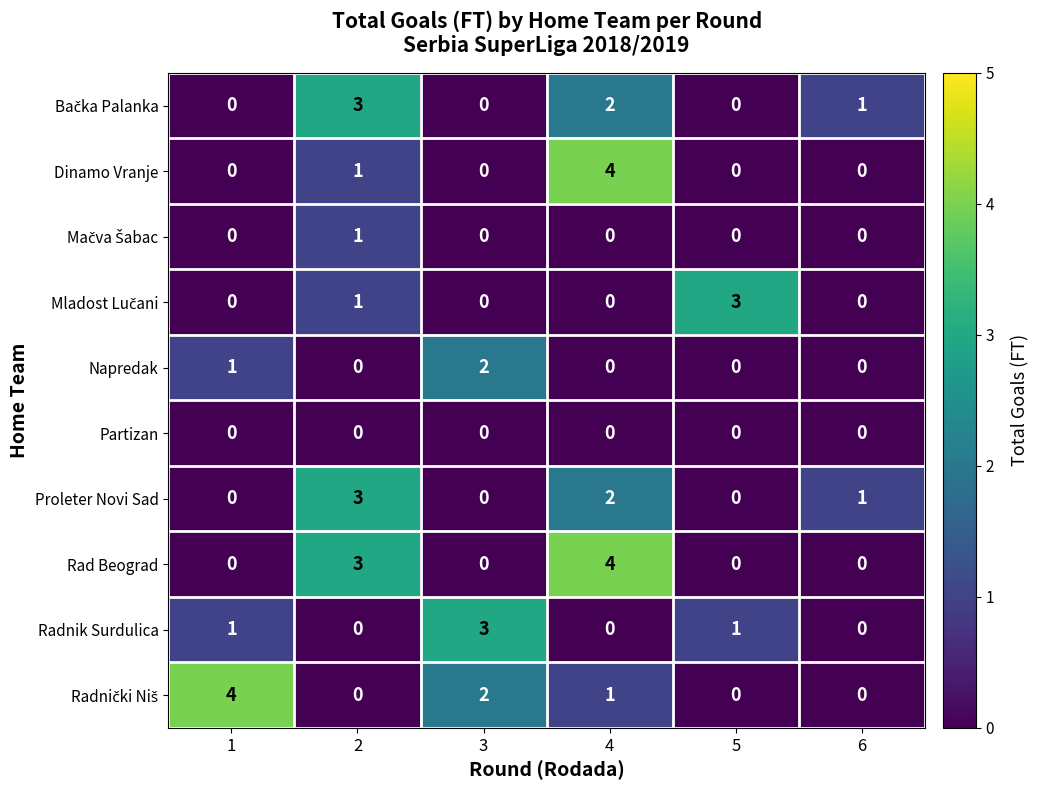

What is the spread (max minus min) of values at 2?

3